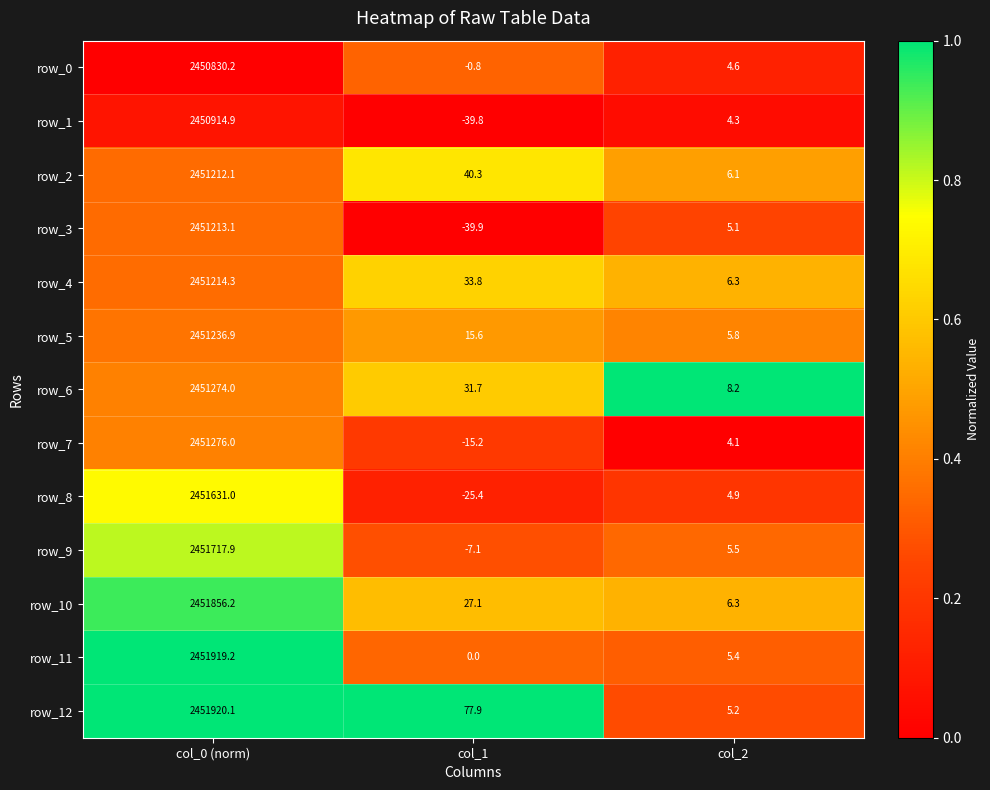

What is the total value across all series at col_2?

71.8